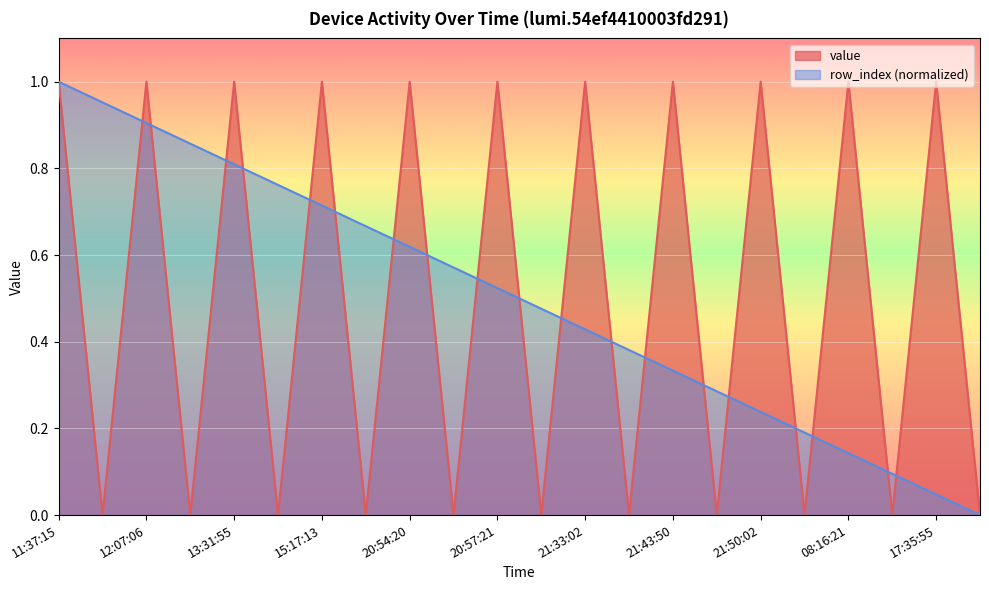

Reading left to right, what are all the values shown in this chart?

value: 1.0	0.0	1.0	0.0	1.0	0.0	1.0	0.0	1.0	0.0	1.0	0.0	1.0	0.0	1.0	0.0	1.0	0.0	1.0	0.0	1.0	0.0
row_index: 1.0	1.0	0.9	0.9	0.8	0.8	0.7	0.7	0.6	0.6	0.5	0.5	0.4	0.4	0.3	0.3	0.2	0.2	0.1	0.1	0.0	0.0